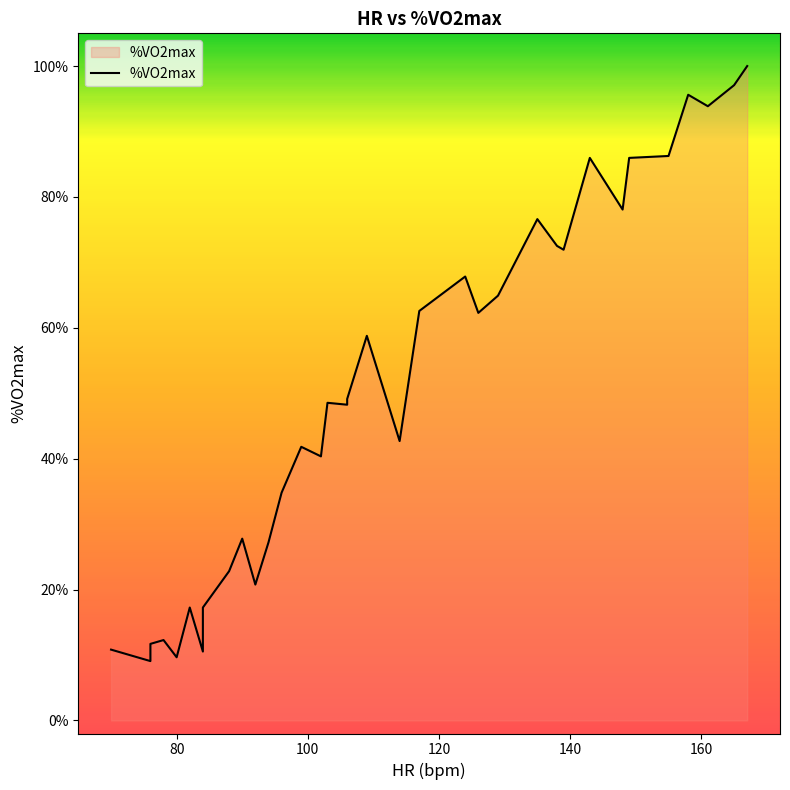

What is the greatest value displayed?

1.0